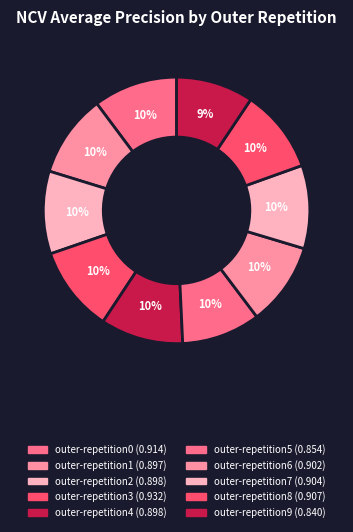

To the nearest percent, what portion does outer-repetition2 represent?

10%